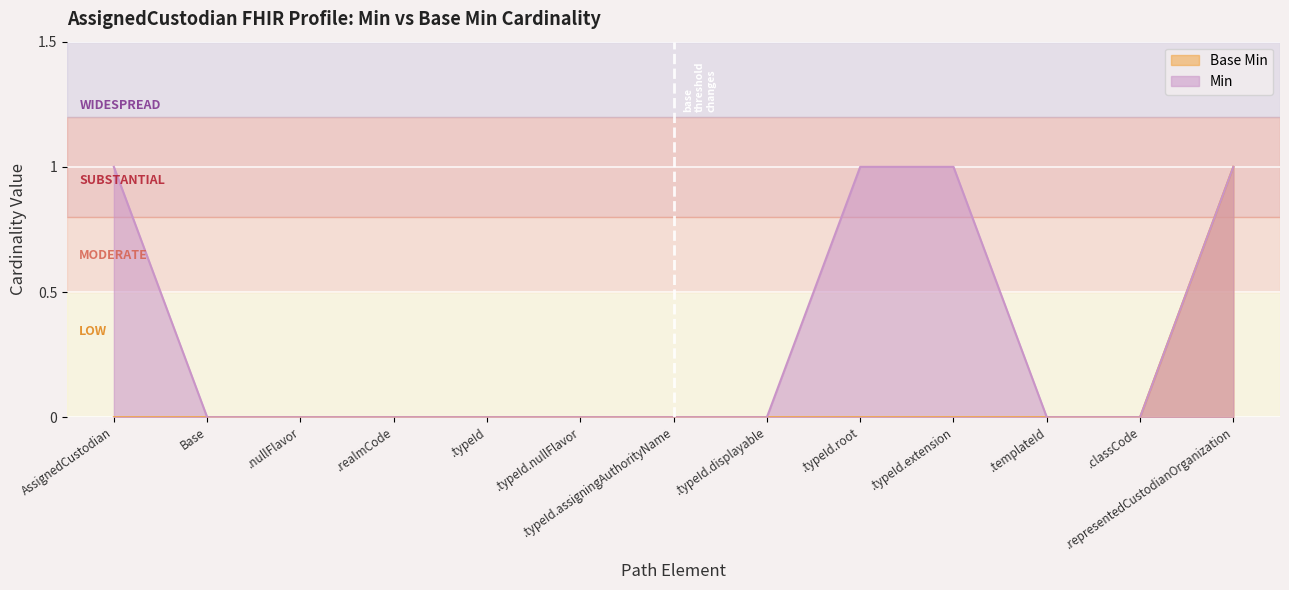

True or false: Min and Base Min cross at least once.

False